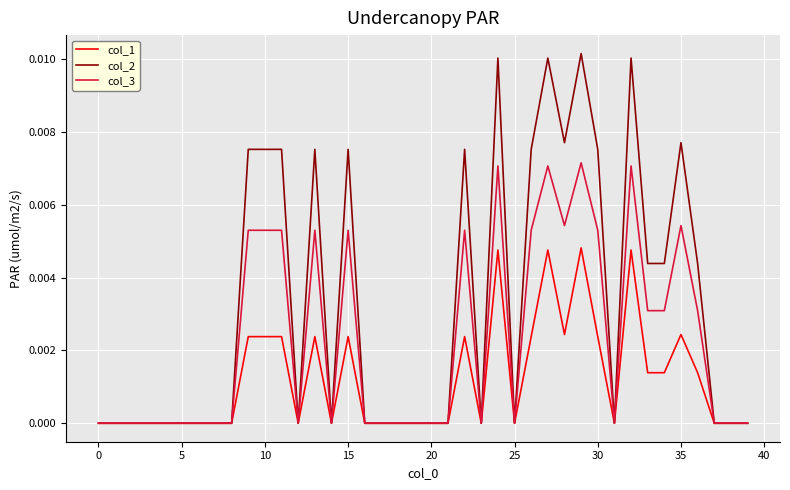

Rank the series by their average value, from lowest to highest.

col_1, col_3, col_2